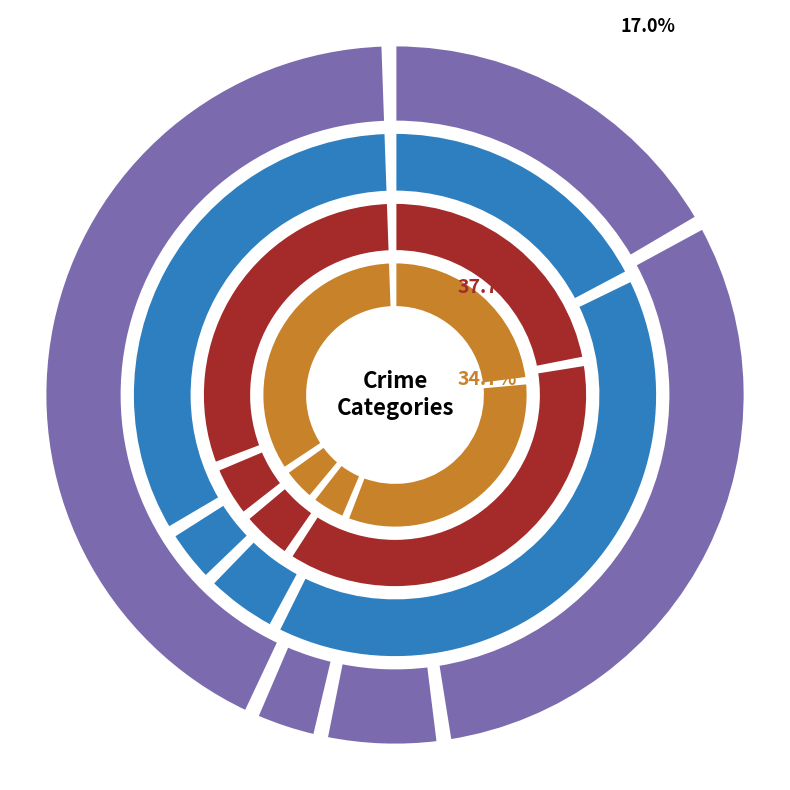

Count the number of slices in the pie.

5